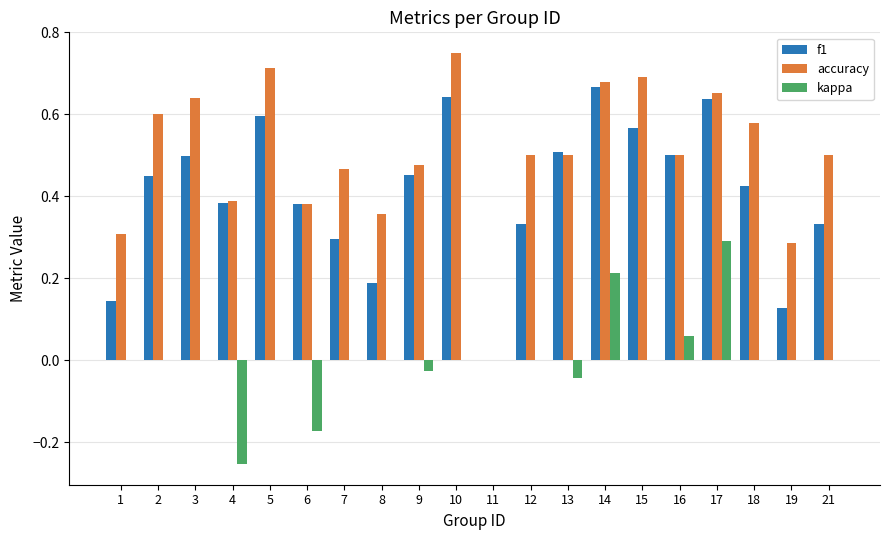

The value of f1 at 7 is 0.3. True or false?

True